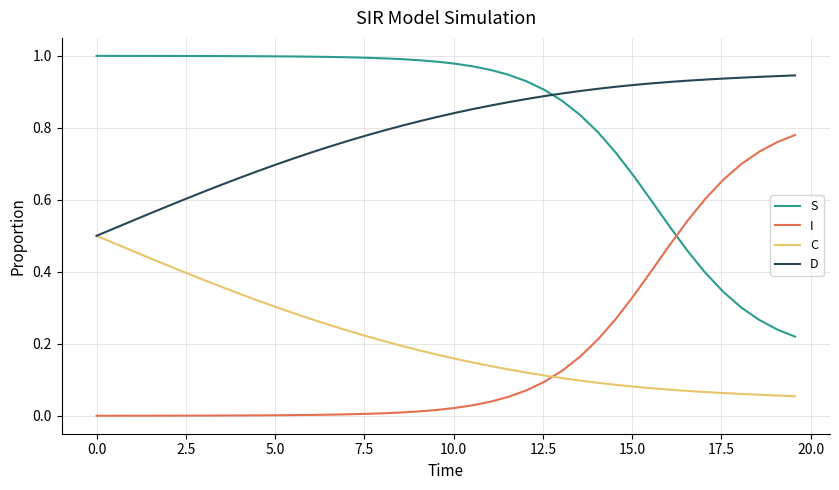

How many intersections are there between D and S?

1